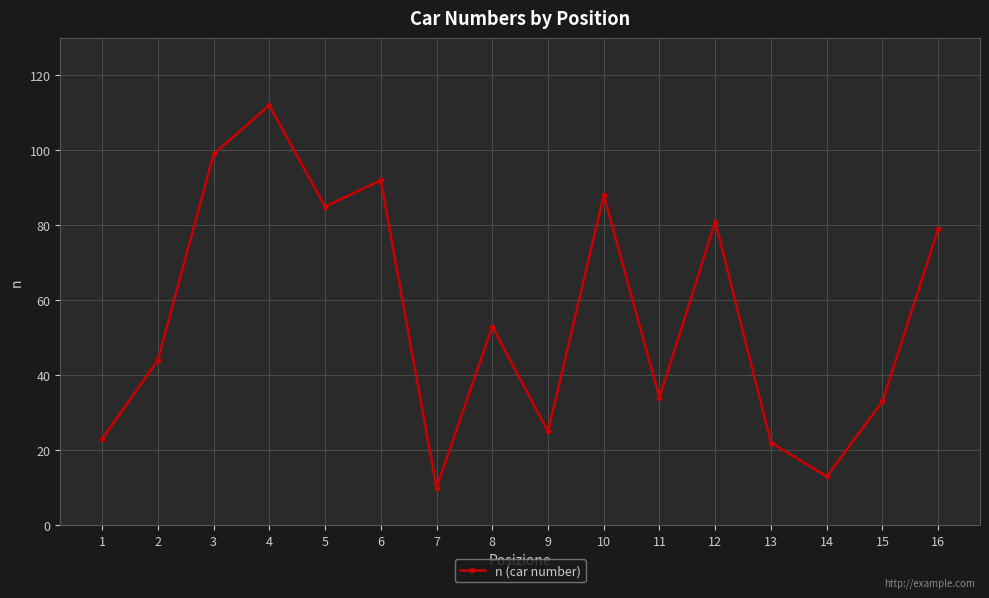

Reading left to right, list all the values displayed in this chart.

1=23	2=44	3=99	4=112	5=85	6=92	7=10	8=53	9=25	10=88	11=34	12=81	13=22	14=13	15=33	16=79